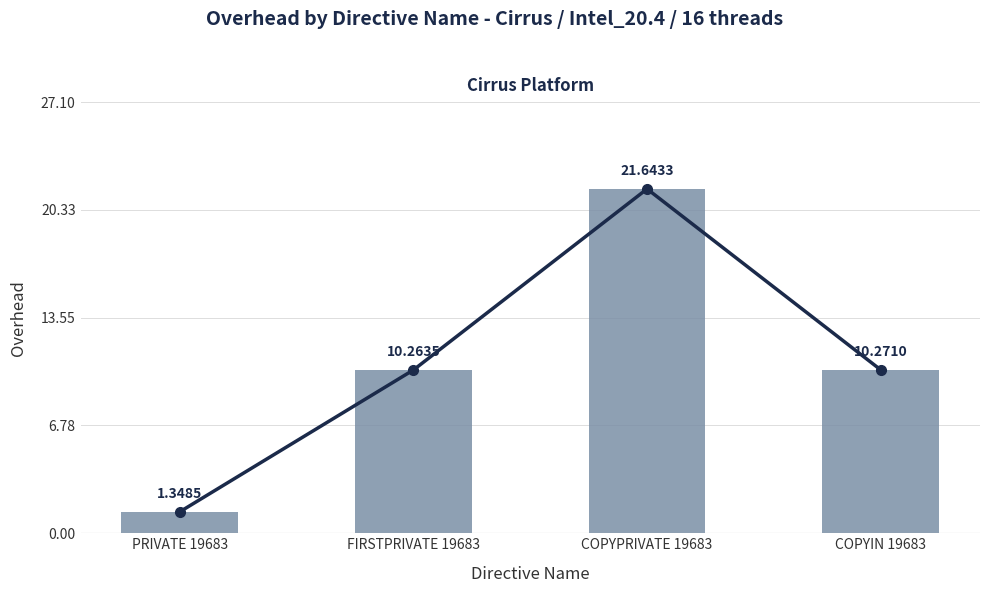

Where does the data first go above 10?

FIRSTPRIVATE 19683